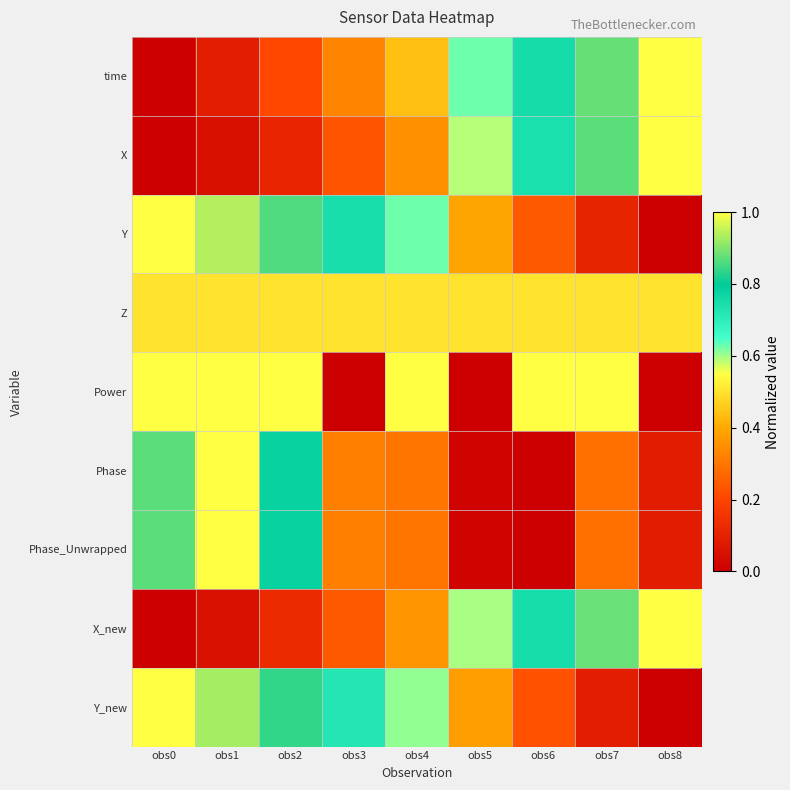

At which category is the sum across all series the highest?

obs1